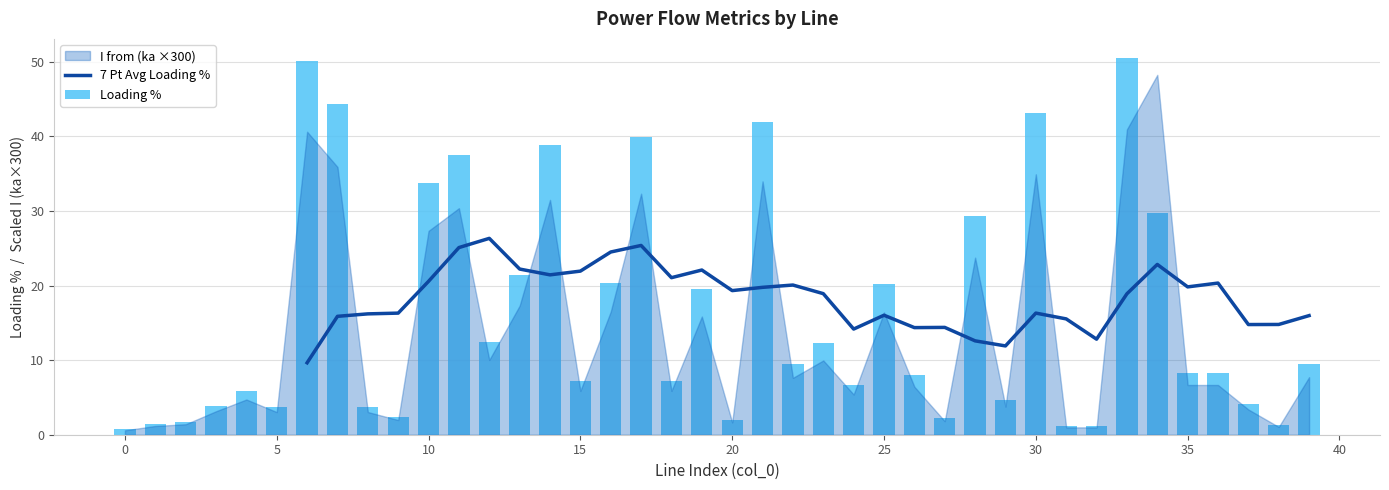

Which label corresponds to the largest value in the chart?

33